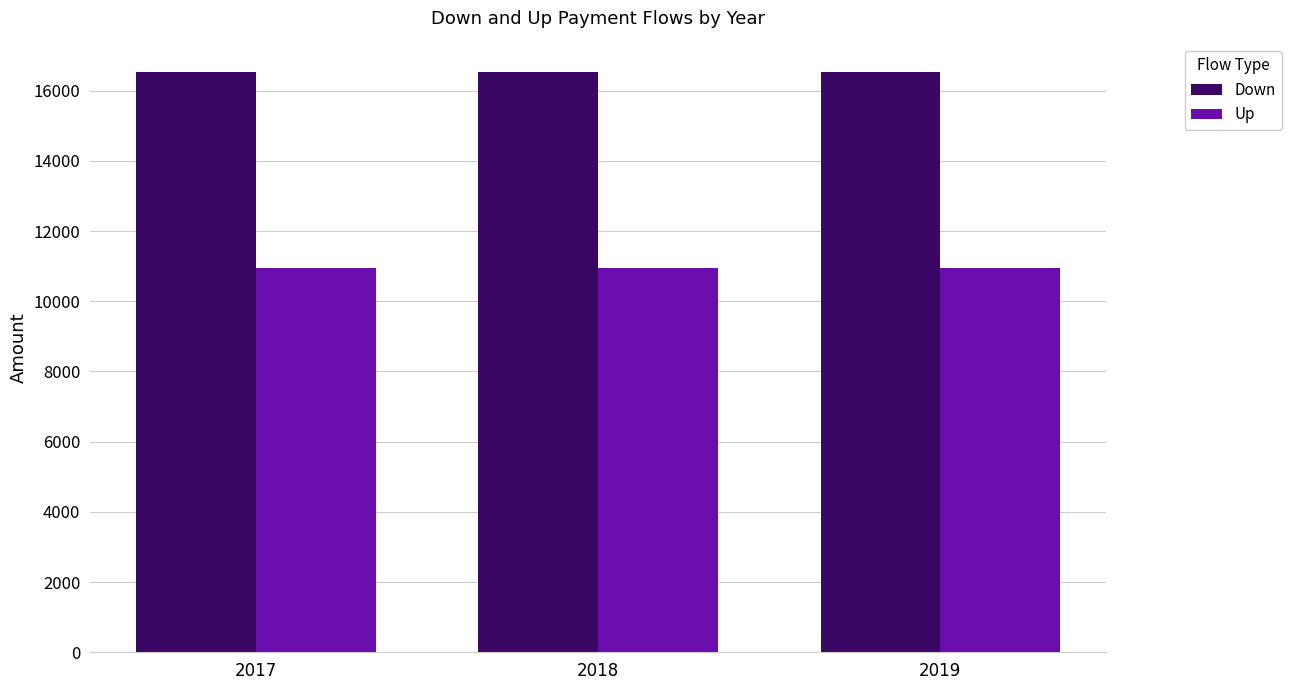

What is the spread (max minus min) of values at 2019?

5559